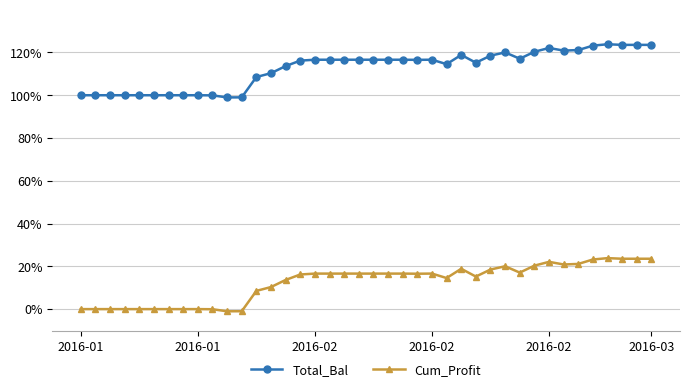

List the series in order of their overall mean, lowest first.

Cum_Profit, Total_Bal